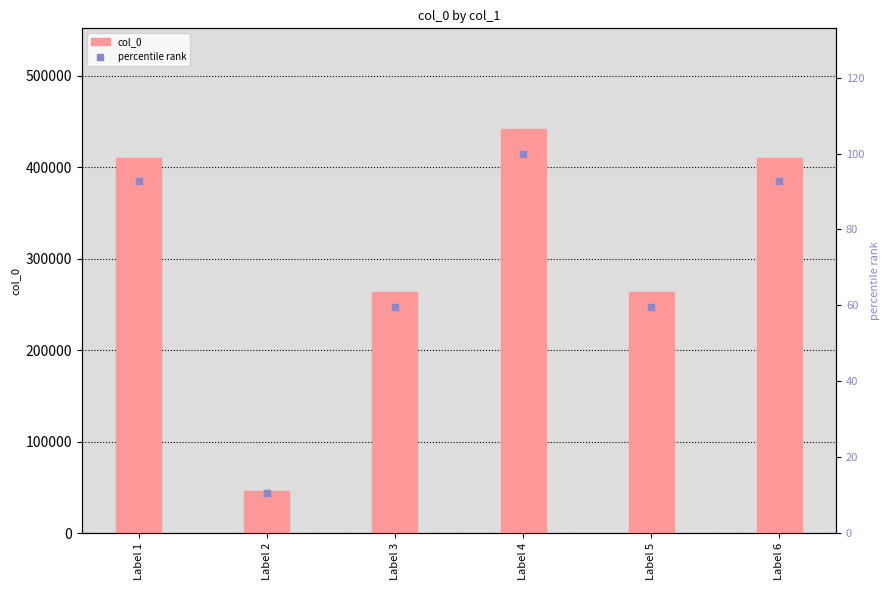

What is the total value across all series at Label 1?

409877.8